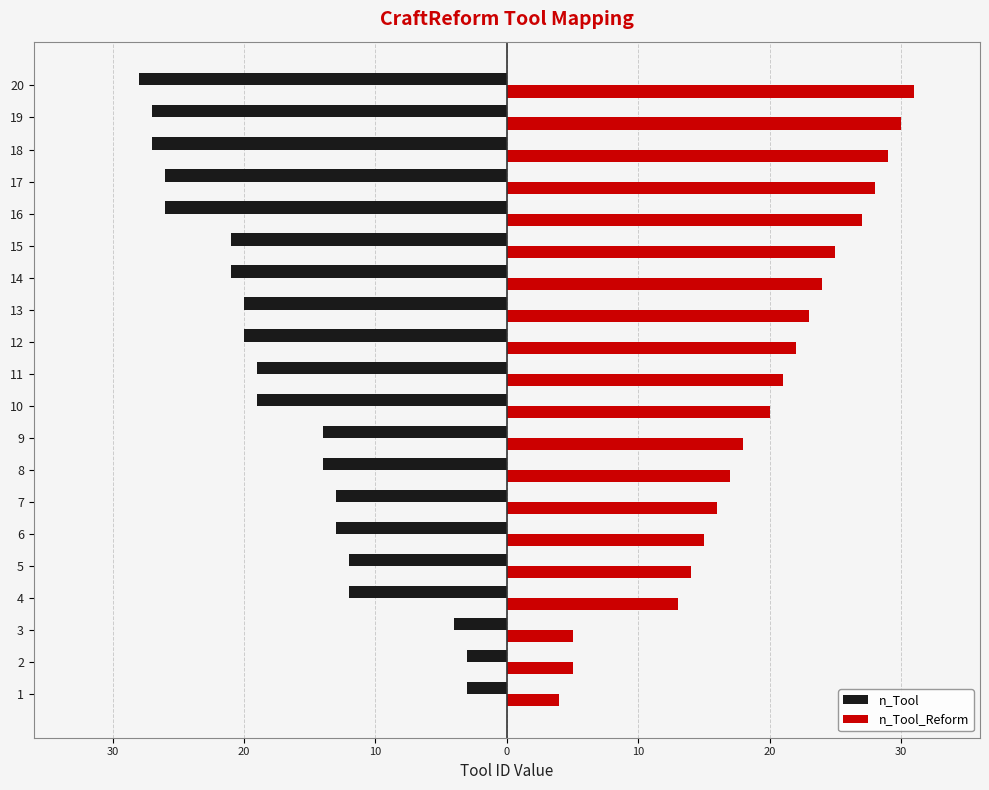

What are all the series names shown in the legend?

n_Tool, n_Tool_Reform